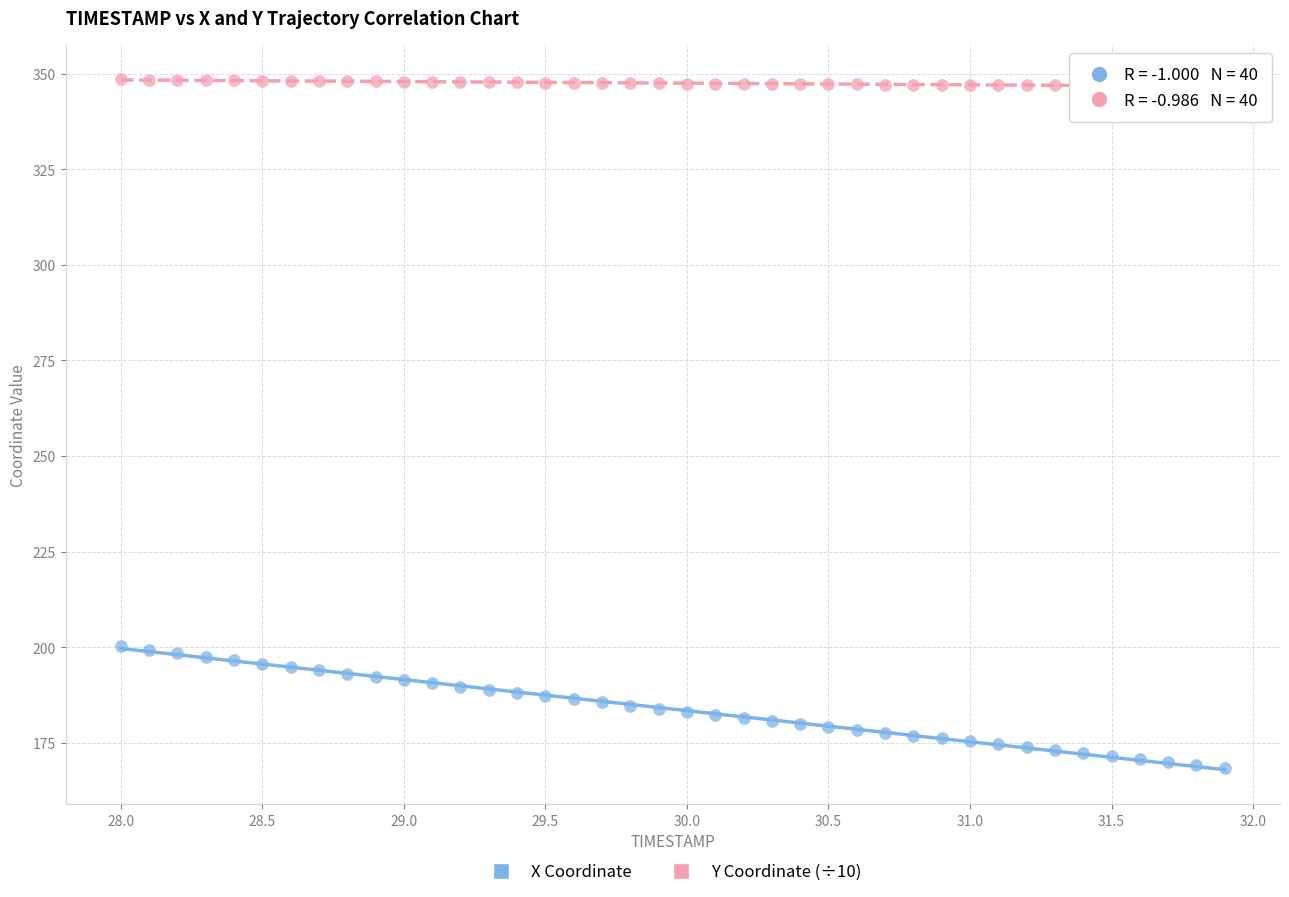

Which series contains the highest Y value?

Y Coordinate (÷10)